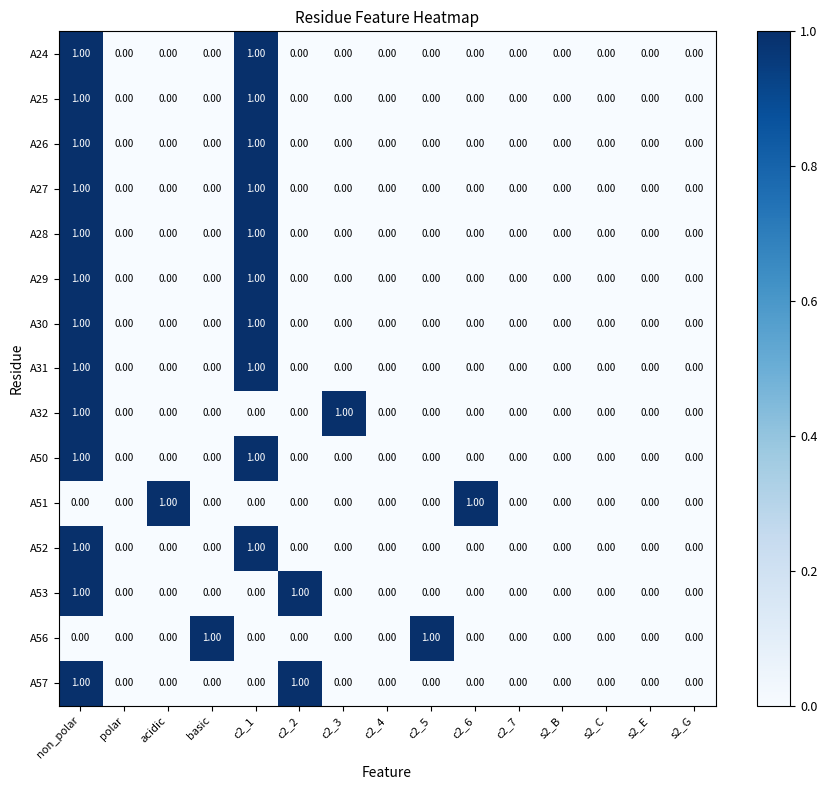

At which category is the sum across all series the highest?

non_polar